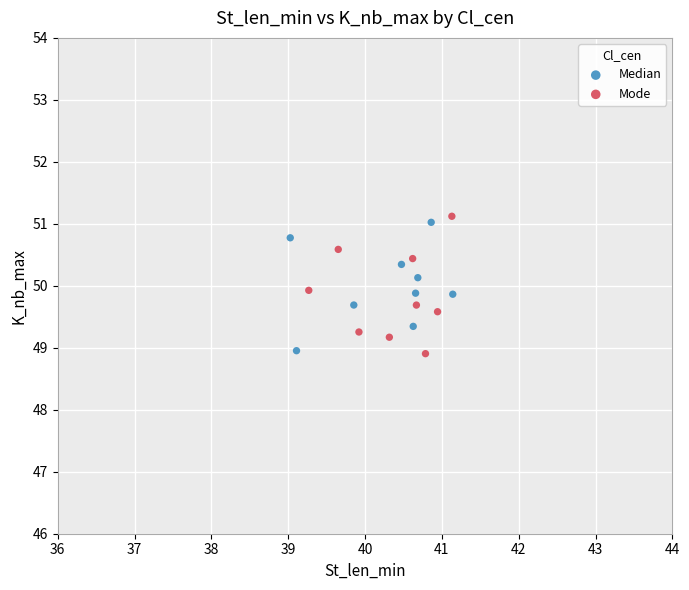

Which series reaches the maximum Y coordinate?

Mode